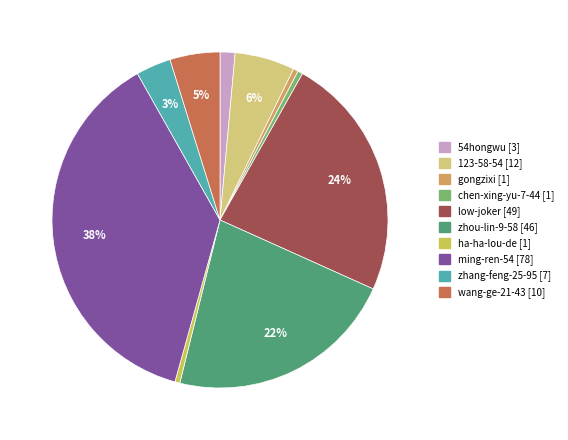

To the nearest percent, what is the average slice percentage?

10%